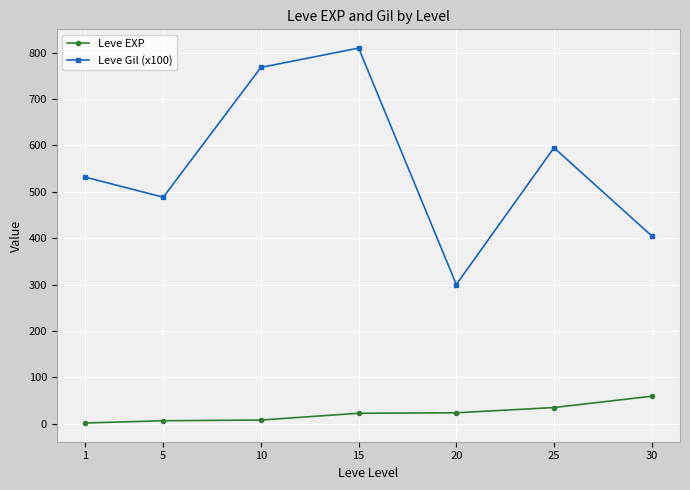

How many distinct data groups are displayed?

2